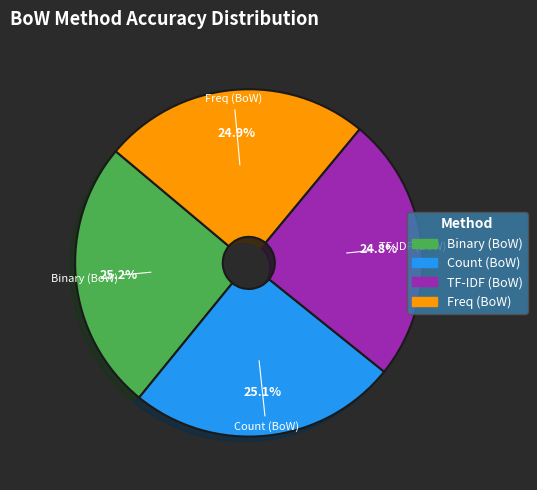

True or false: Count (BoW) accounts for 15% of the total.

False